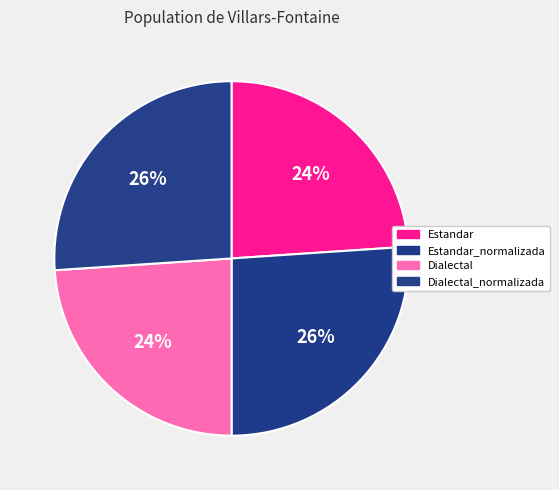

Is there a majority slice in this chart?

No